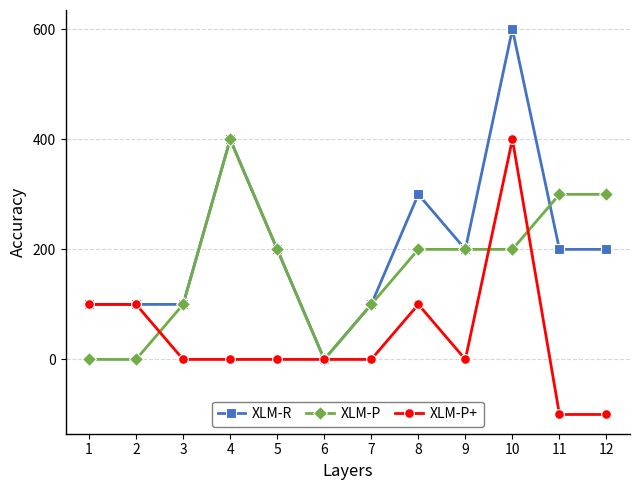

What is the value of the XLM-P point at the 4th from the left?

400